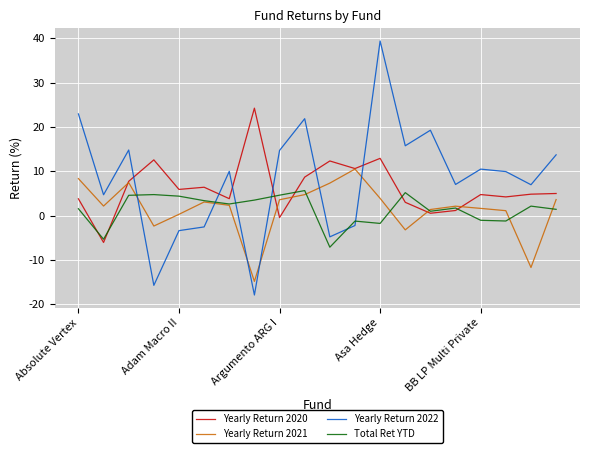

What is the maximum value shown in the chart?

39.4